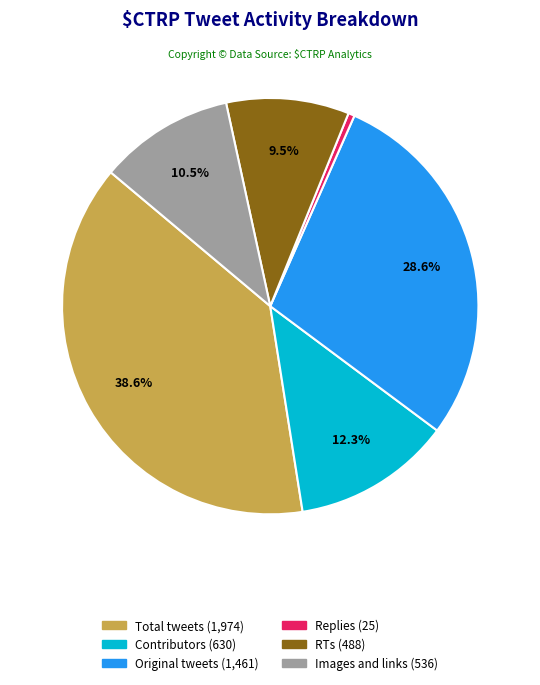

Is there any slice that represents more than half of the pie?

No